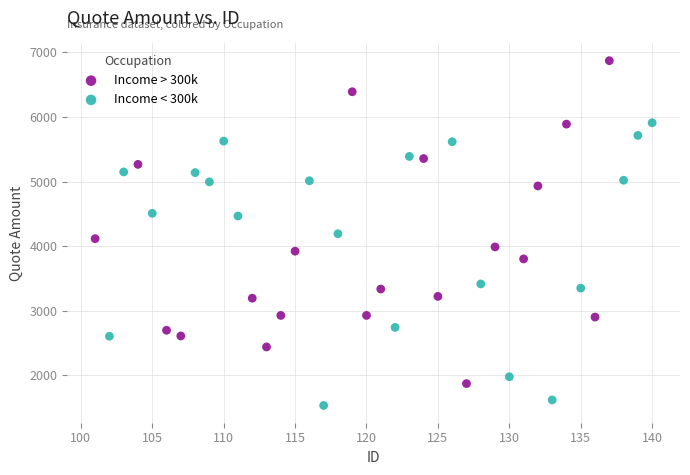

Which series reaches the maximum Y coordinate?

Income > 300k